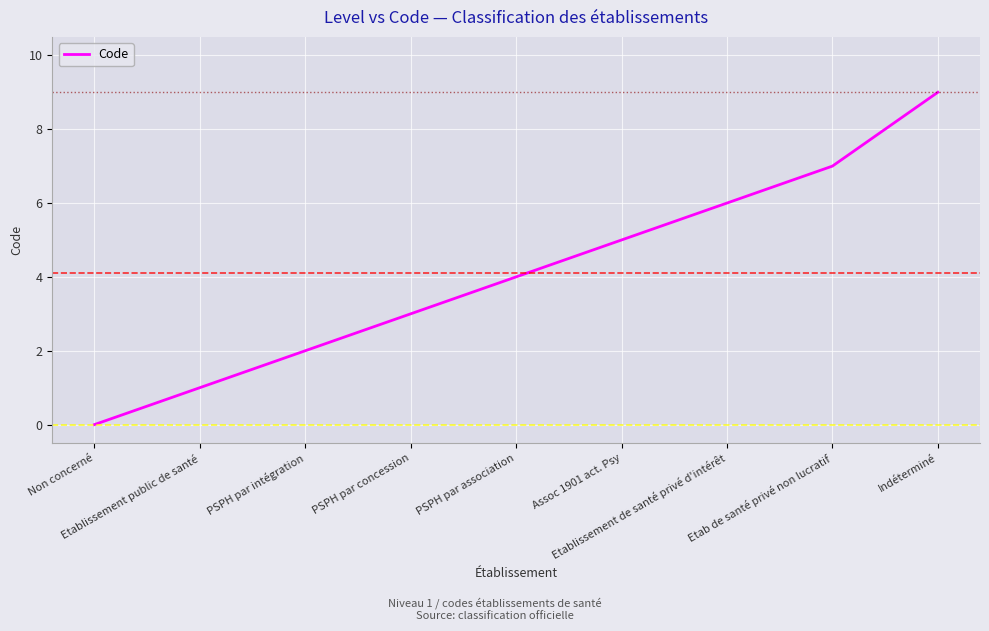

List the labels in order of value, smallest first.

Non concerné, Etablissement public de santé, PSPH par intégration, PSPH par concession, PSPH par association, Assoc 1901 act. Psy, Etablissement de santé privé d'intérêt, Etab de santé privé non lucratif, Indéterminé